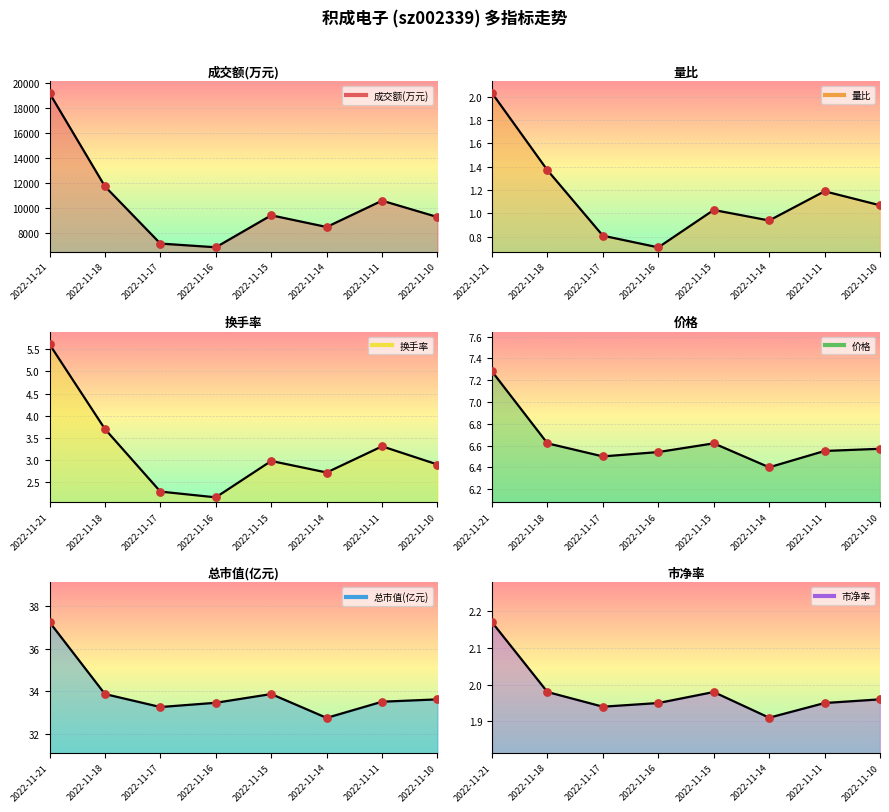

At which category is the sum across all series the highest?

2022-11-21